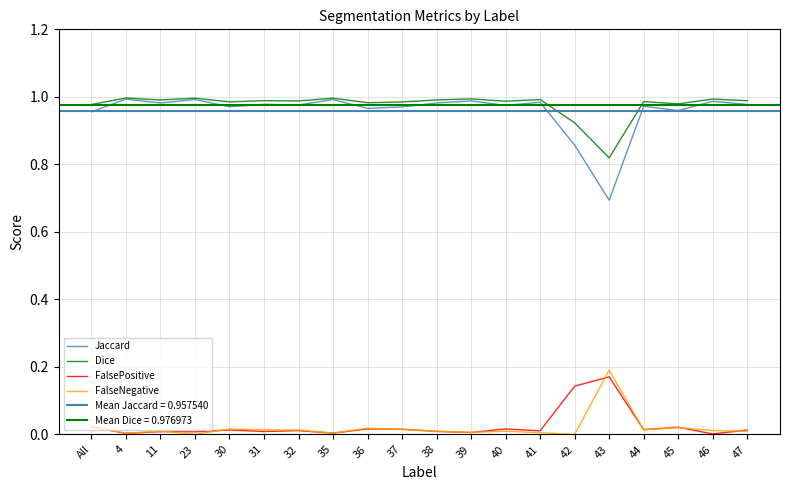

Between 32 and 44, which series saw the biggest shift?

Jaccard